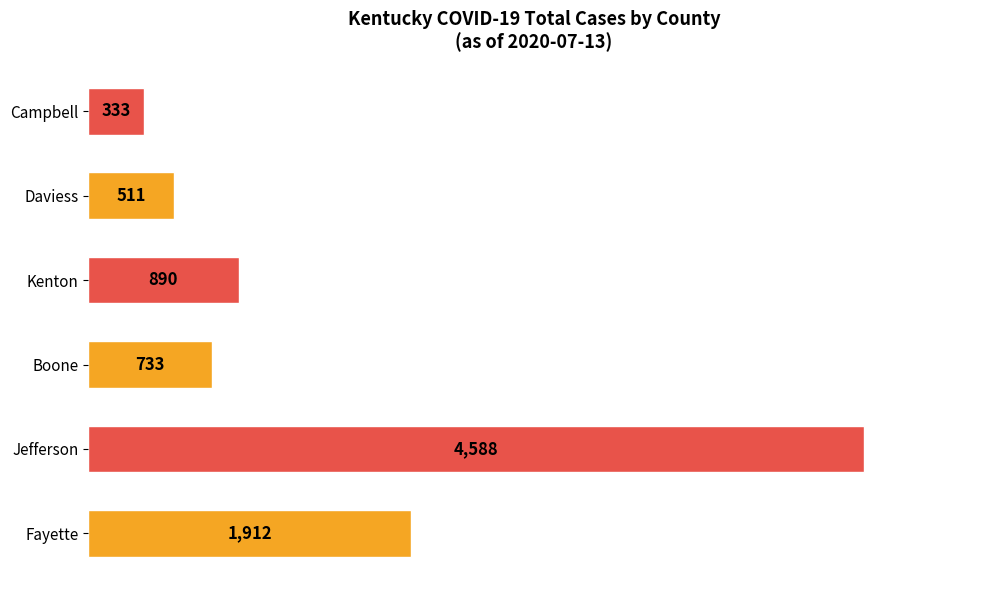

Rank the categories by value from lowest to highest.

Campbell, Daviess, Boone, Kenton, Fayette, Jefferson